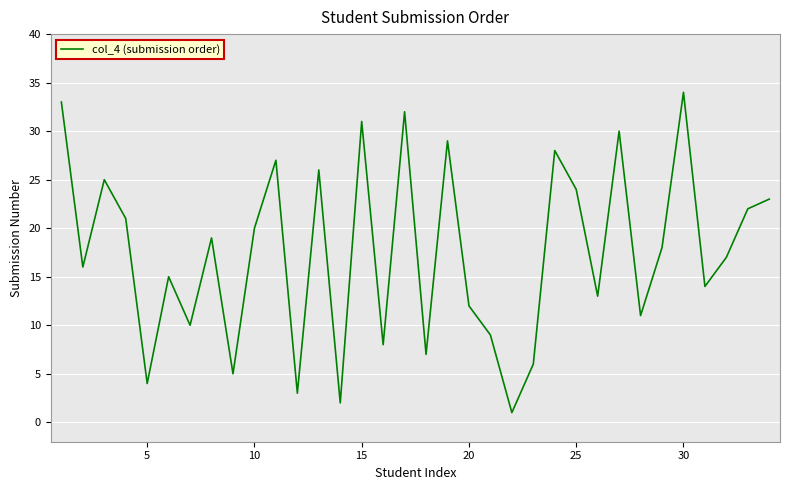

What is the difference between the maximum and minimum values?

33